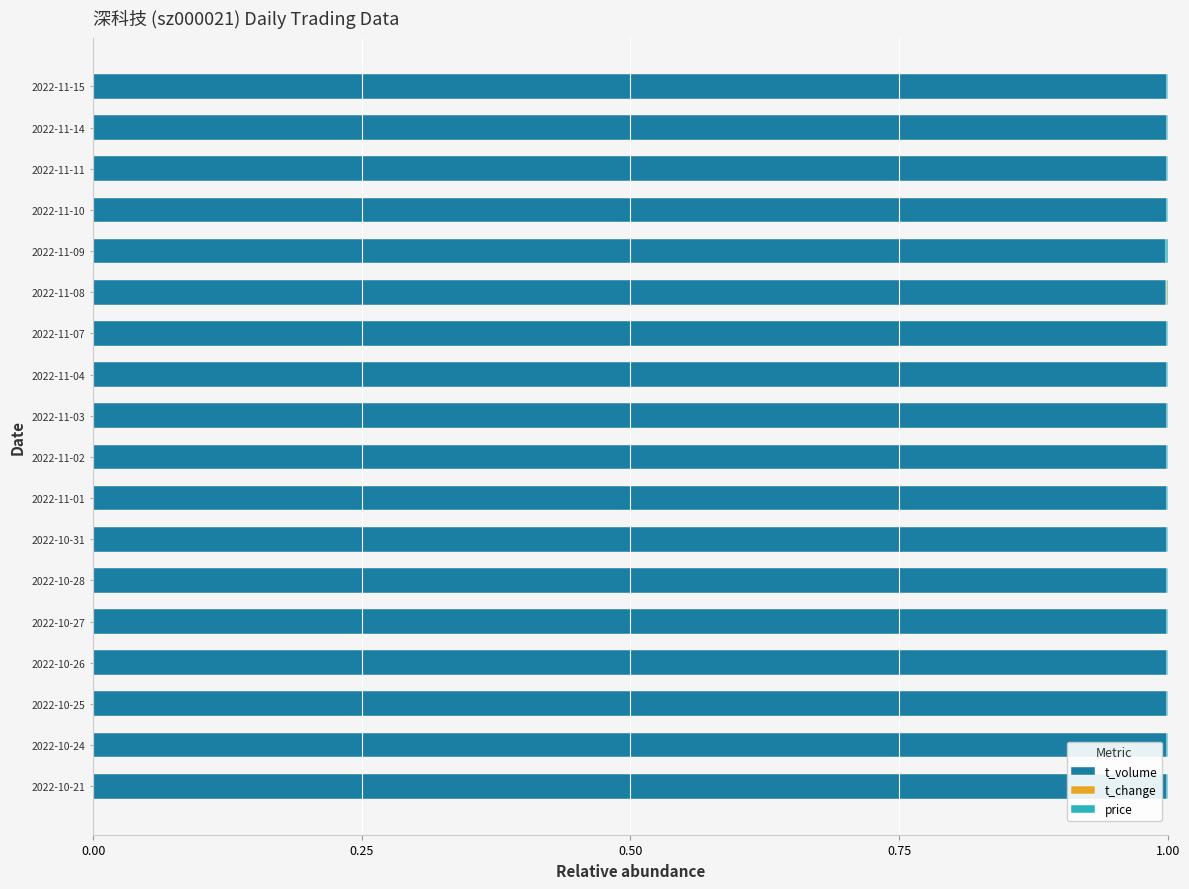

True or false: t_volume has a value of 1.0 at 2022-10-31.

True